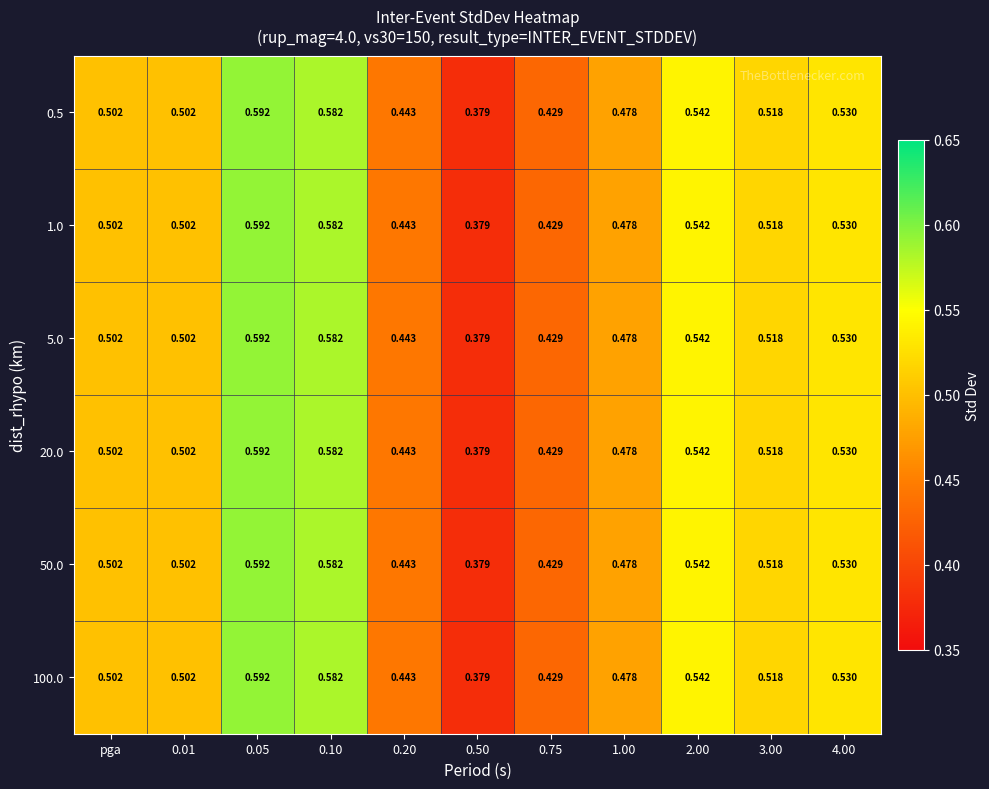

Reading left to right, transcribe all the data shown in this chart.

0.5: pga=0.5	0.01=0.5	0.05=0.6	0.10=0.6	0.20=0.4	0.50=0.4	0.75=0.4	1.00=0.5	2.00=0.5	3.00=0.5	4.00=0.5
1.0: pga=0.5	0.01=0.5	0.05=0.6	0.10=0.6	0.20=0.4	0.50=0.4	0.75=0.4	1.00=0.5	2.00=0.5	3.00=0.5	4.00=0.5
5.0: pga=0.5	0.01=0.5	0.05=0.6	0.10=0.6	0.20=0.4	0.50=0.4	0.75=0.4	1.00=0.5	2.00=0.5	3.00=0.5	4.00=0.5
20.0: pga=0.5	0.01=0.5	0.05=0.6	0.10=0.6	0.20=0.4	0.50=0.4	0.75=0.4	1.00=0.5	2.00=0.5	3.00=0.5	4.00=0.5
50.0: pga=0.5	0.01=0.5	0.05=0.6	0.10=0.6	0.20=0.4	0.50=0.4	0.75=0.4	1.00=0.5	2.00=0.5	3.00=0.5	4.00=0.5
100.0: pga=0.5	0.01=0.5	0.05=0.6	0.10=0.6	0.20=0.4	0.50=0.4	0.75=0.4	1.00=0.5	2.00=0.5	3.00=0.5	4.00=0.5